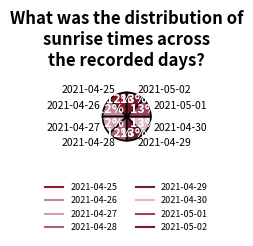

Is it true that 2021-05-02 is 1% of the pie?

False